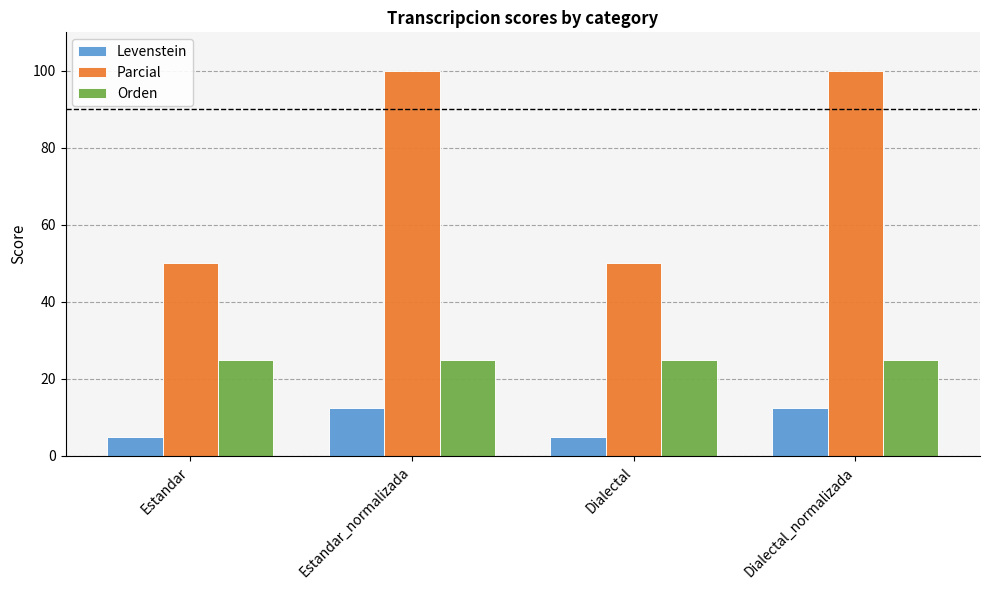

Does the chart contain stacked bars?

No